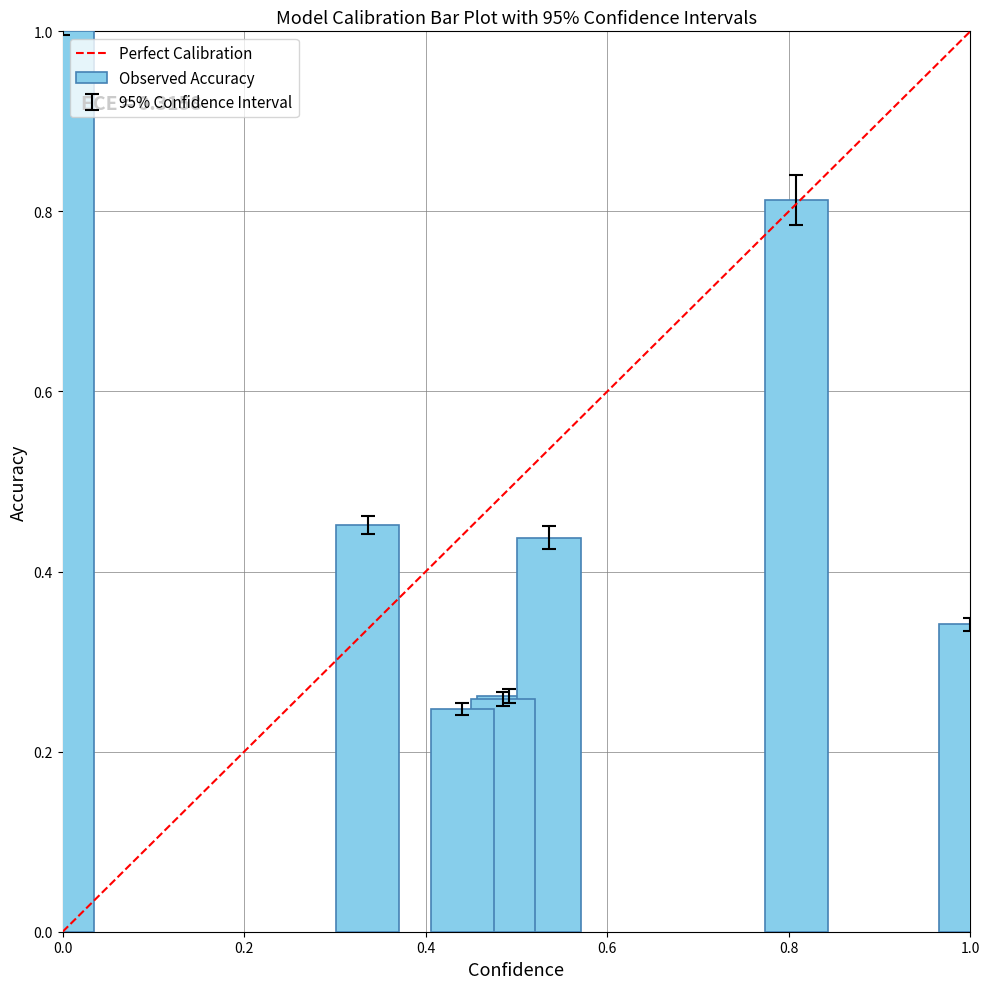

What is the difference between the maximum and second lowest values?

0.7